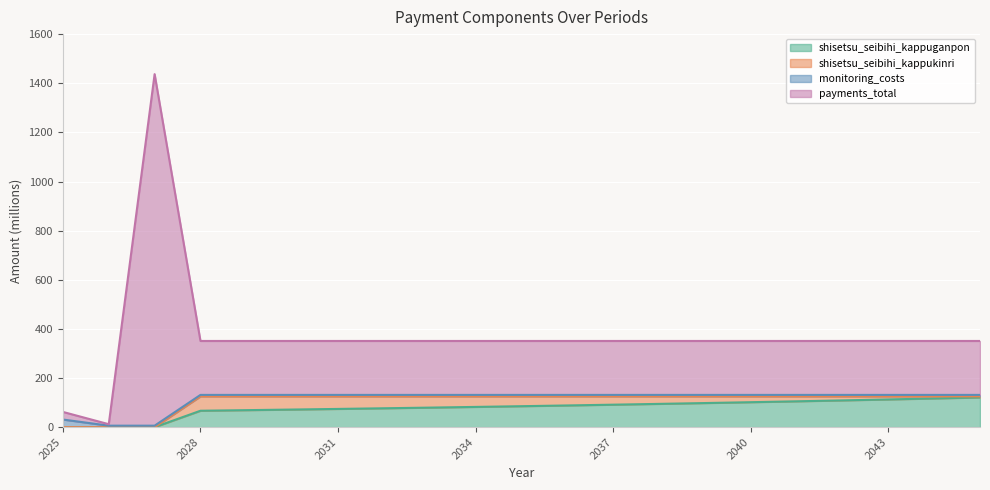

Is it true that shisetsu_seibihi_kappuganpon equals 66.8 at 2028?

True